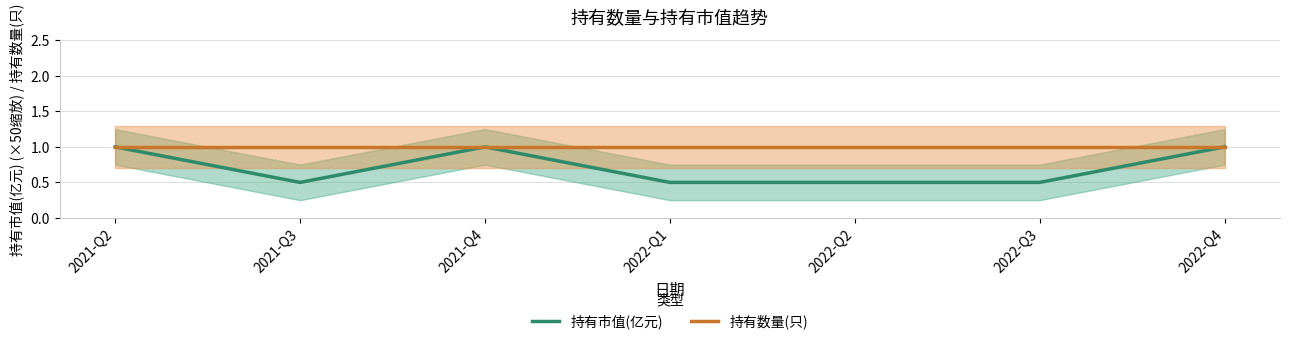

At how many categories does at least one series exceed 0?

7